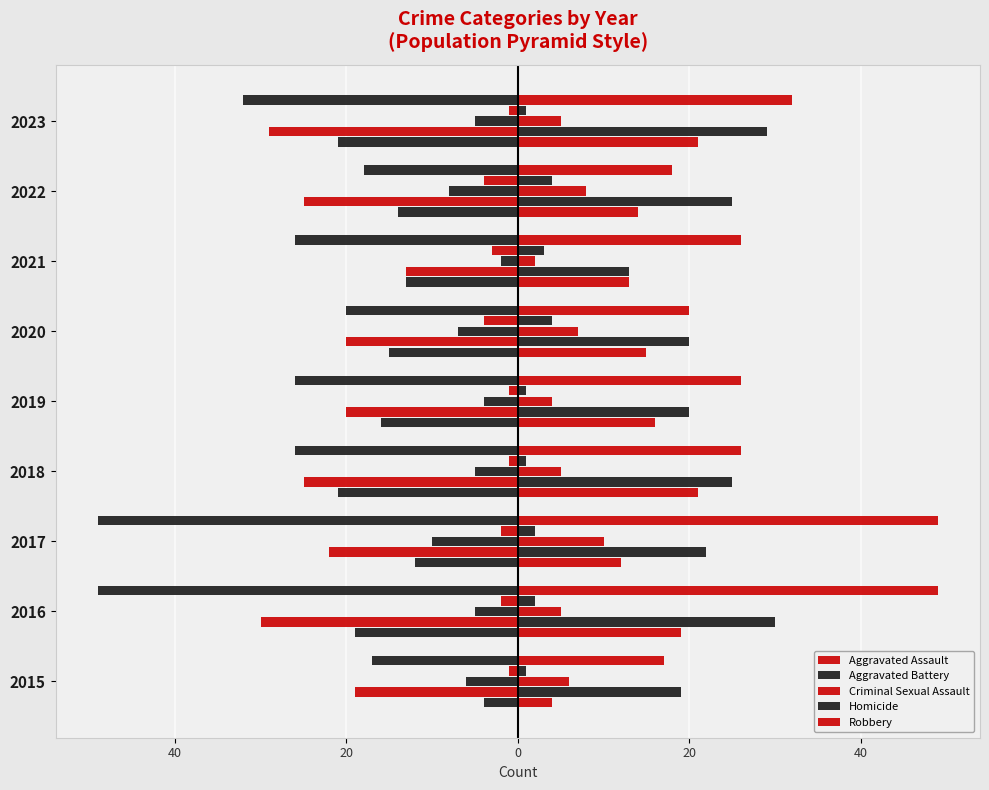

Reading left to right, extract all data points from this chart.

Aggravated Assault: 2015=4	2016=19	2017=12	2018=21	2019=16	2020=15	2021=13	2022=14	2023=21
Aggravated Battery: 2015=19	2016=30	2017=22	2018=25	2019=20	2020=20	2021=13	2022=25	2023=29
Criminal Sexual Assault: 2015=6	2016=5	2017=10	2018=5	2019=4	2020=7	2021=2	2022=8	2023=5
Homicide: 2015=1	2016=2	2017=2	2018=1	2019=1	2020=4	2021=3	2022=4	2023=1
Robbery: 2015=17	2016=49	2017=49	2018=26	2019=26	2020=20	2021=26	2022=18	2023=32